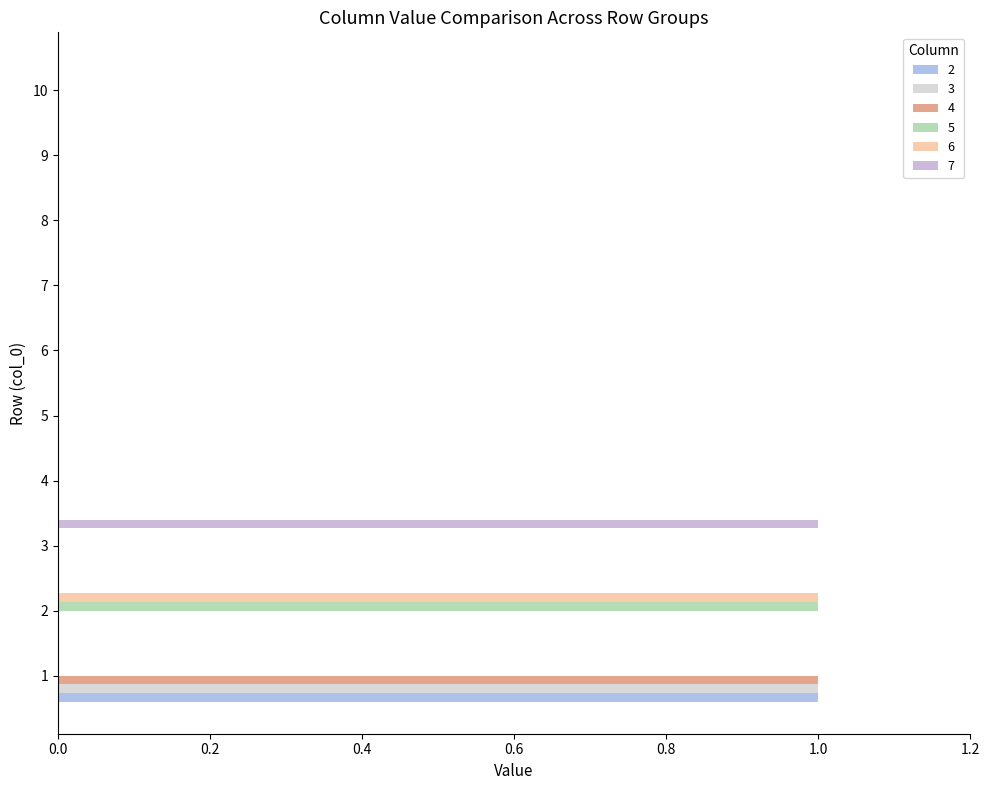

How many 3 values are between 0 and 1?

10